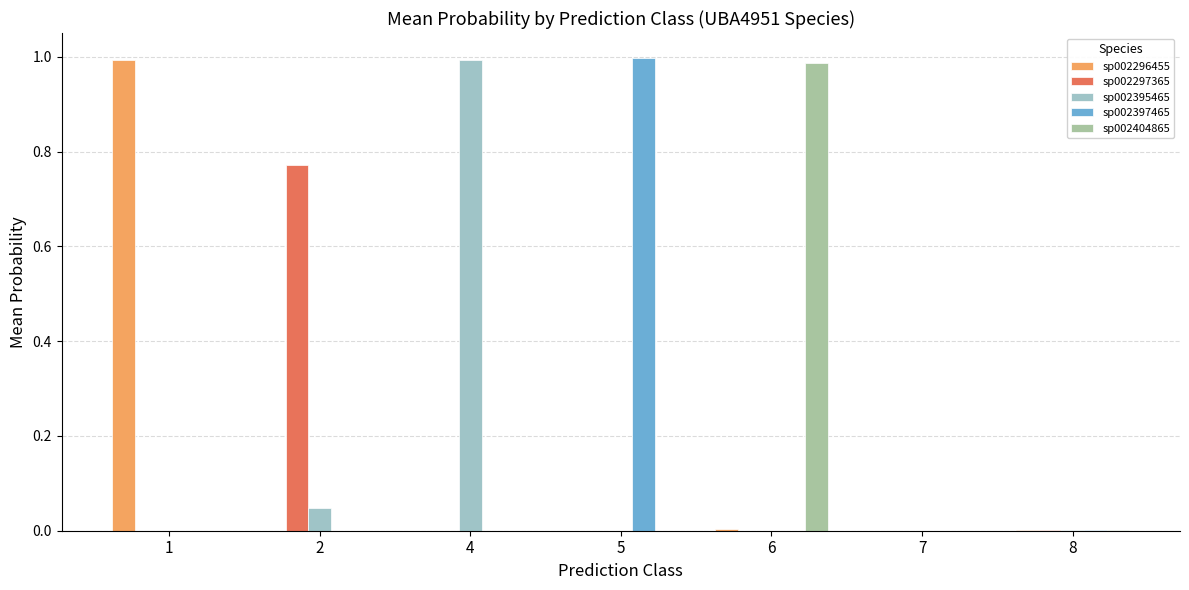

Which series changed the most between 2 and 6?

sp002404865